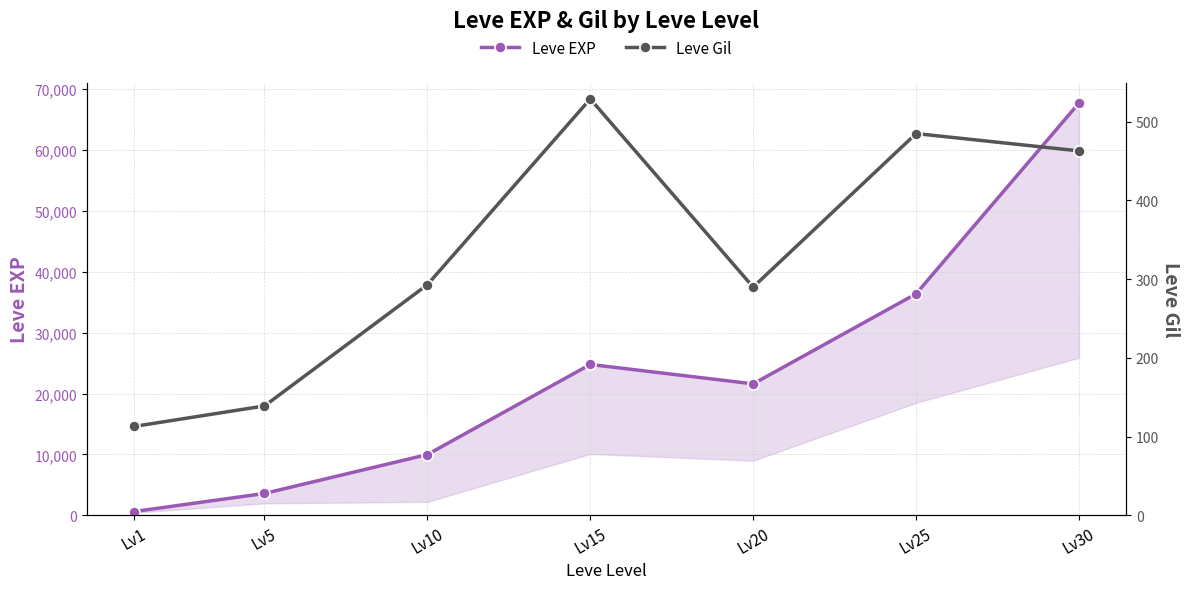

Rank the series by their average value, from lowest to highest.

Leve Gil, Leve EXP